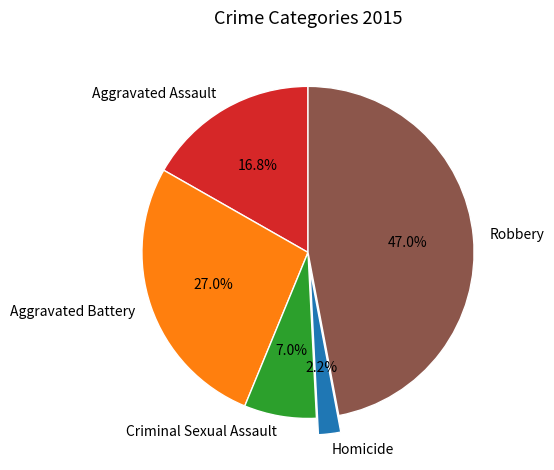

To the nearest percent, what portion does Aggravated Battery represent?

27%